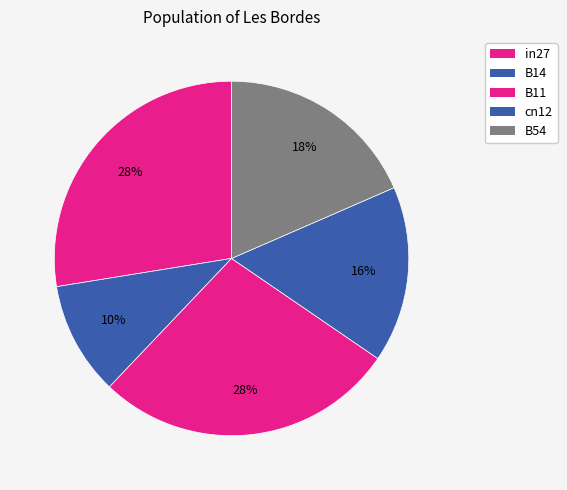

To the nearest percent, what is the average slice percentage?

20%